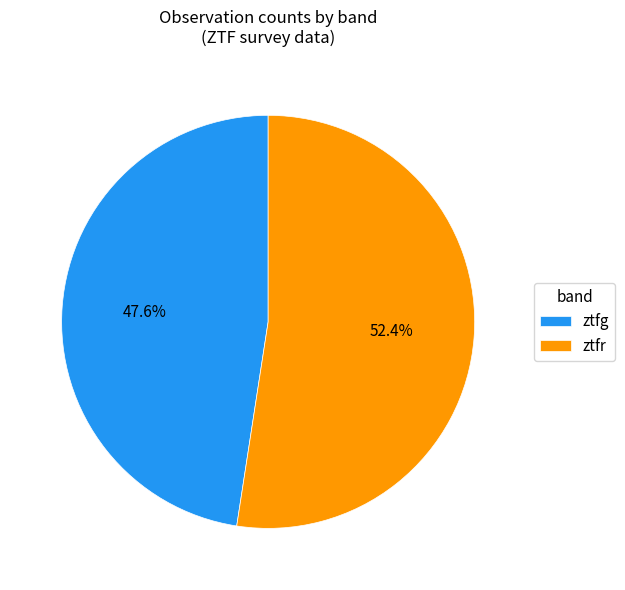

Combined, do ztfg and ztfr account for over 50%?

Yes